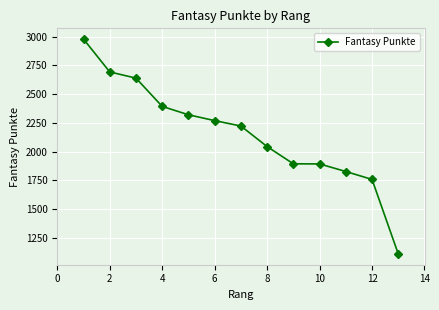

What is the value of the 6th point from the left?

2269